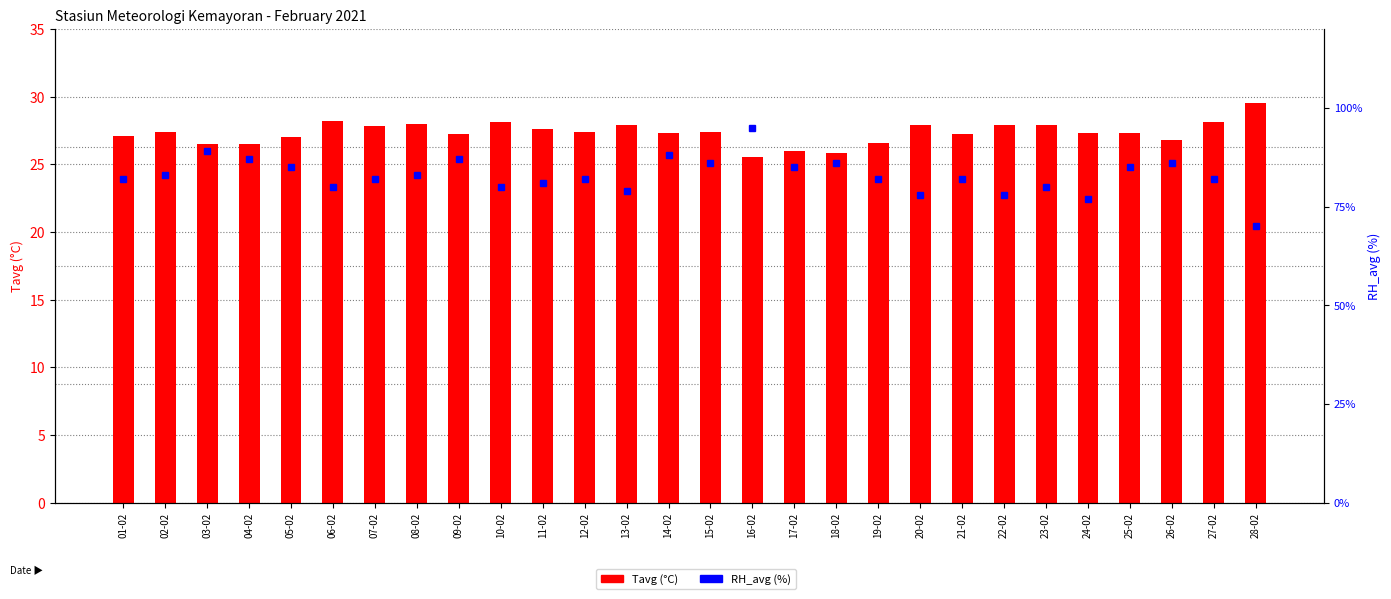

The value of Tavg (°C) at 11-02 is 49.6. True or false?

False